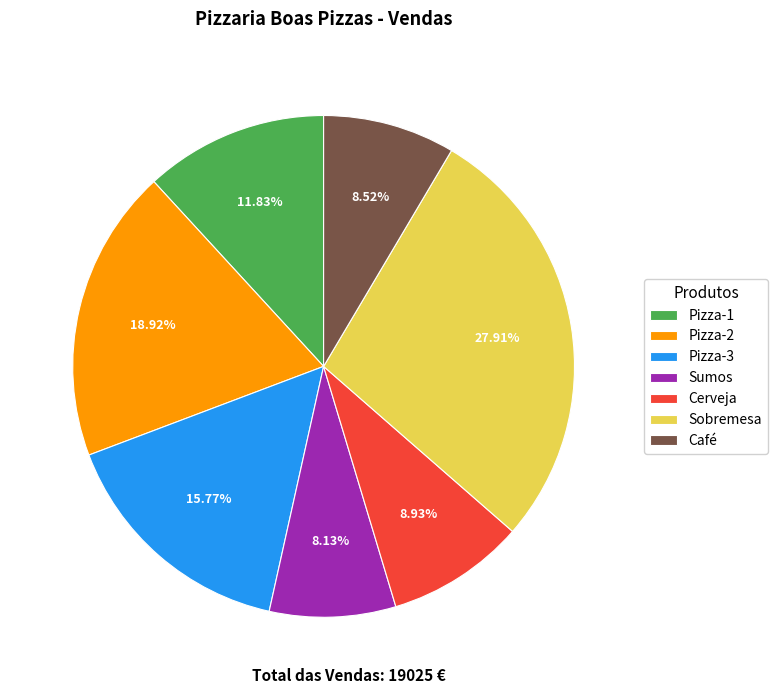

What is the largest slice in the pie chart?

Sobremesa